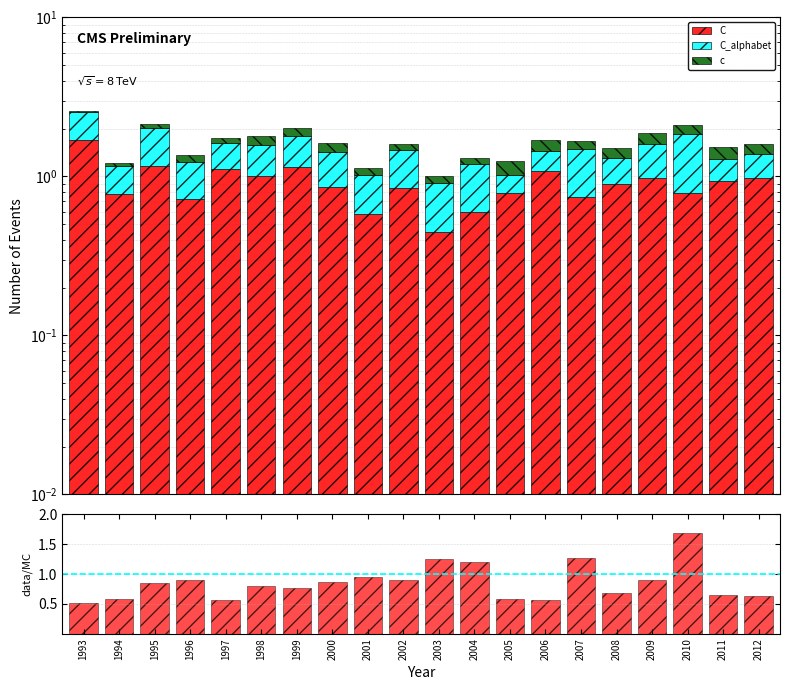

List the labels in order of data/MC value, largest first.

2010, 2007, 2003, 2004, 2001, 1996, 2002, 2009, 2000, 1995, 1998, 1999, 2008, 2011, 2012, 2005, 1994, 1997, 2006, 1993